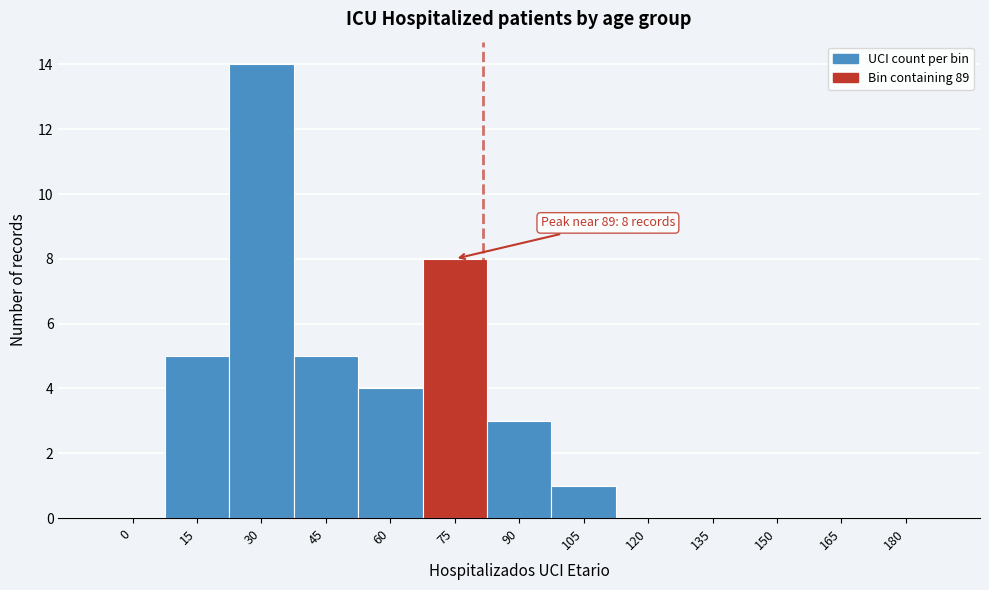

Reading right to left, what are all the values shown in this chart?

180=0	165=0	150=0	135=0	120=0	105=1	90=3	75=8	60=4	45=5	30=14	15=5	0=0